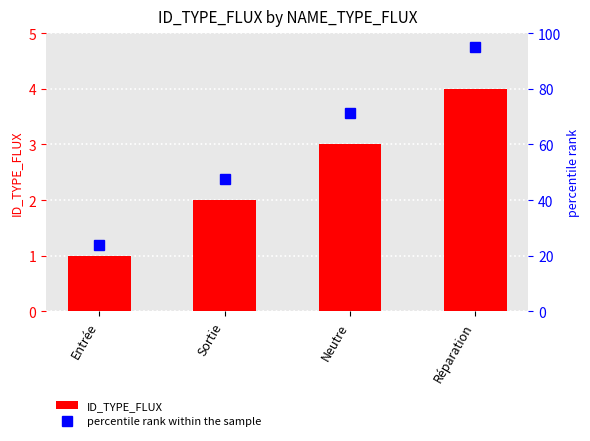

What is the ratio of the value at Neutre to the value at Sortie?

1.5